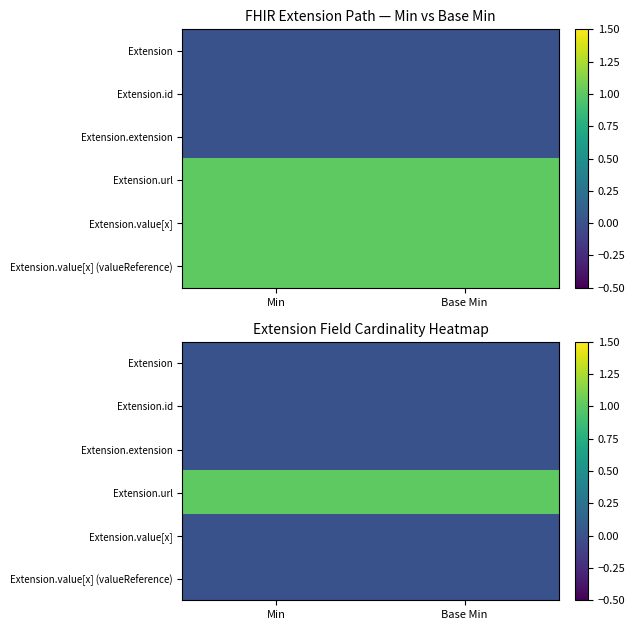

Is the value of Extension at Base Min greater than the value of Extension.value[x] (valueReference) at Base Min?

No